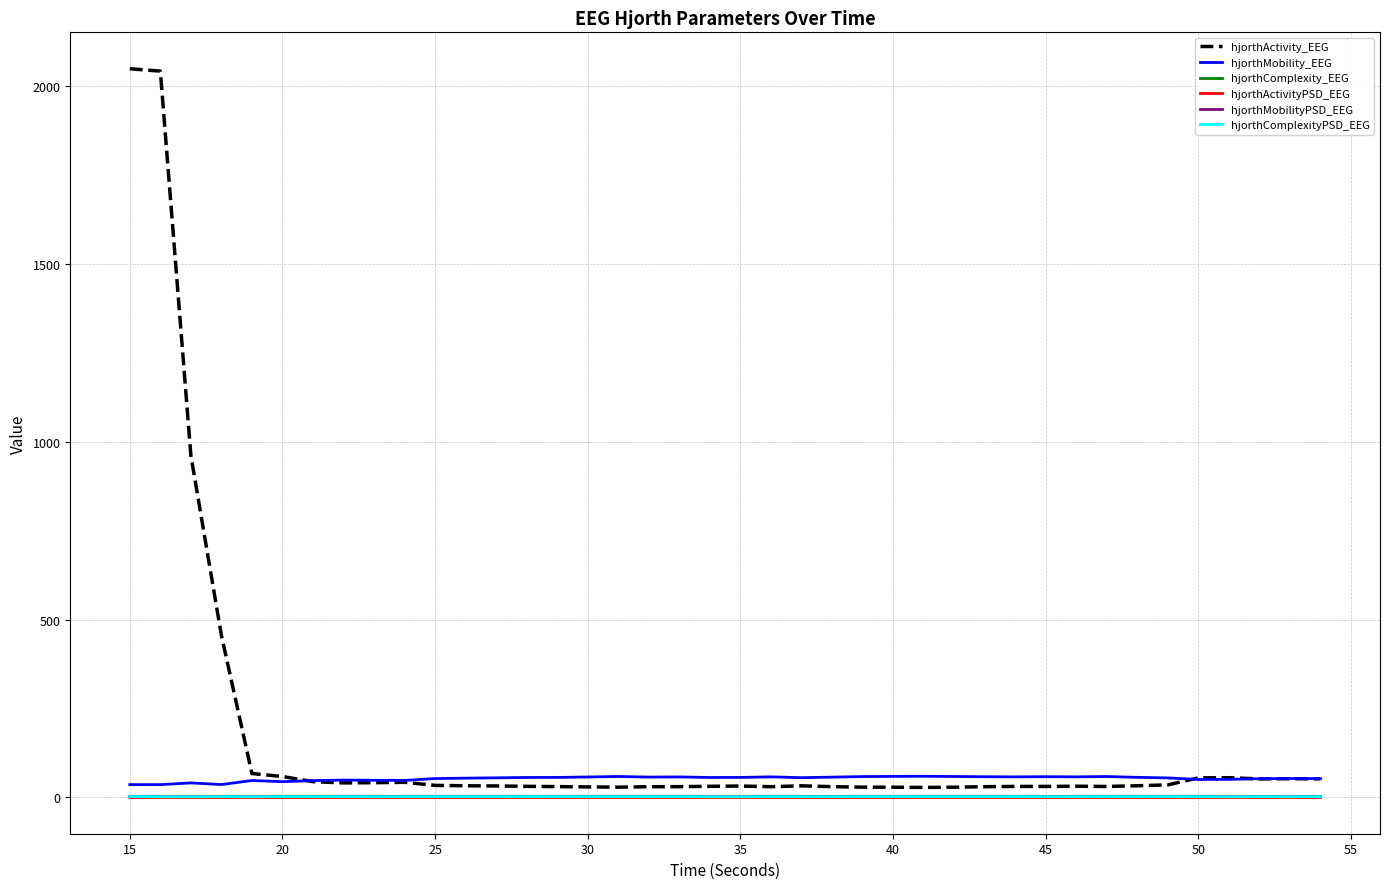

Which series has the widest spread of values?

hjorthActivity_EEG